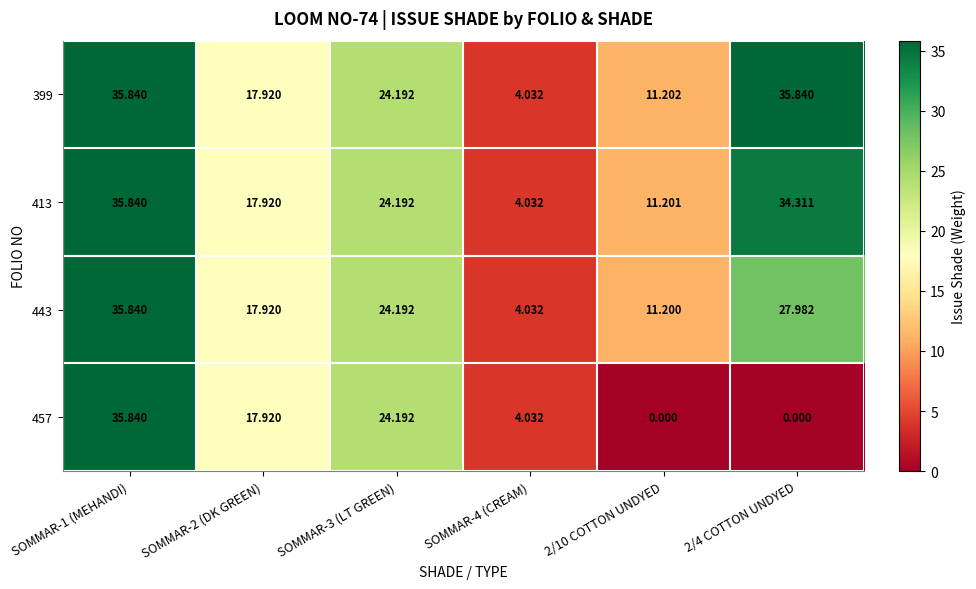

How many values in the 399 series exceed 24?

3